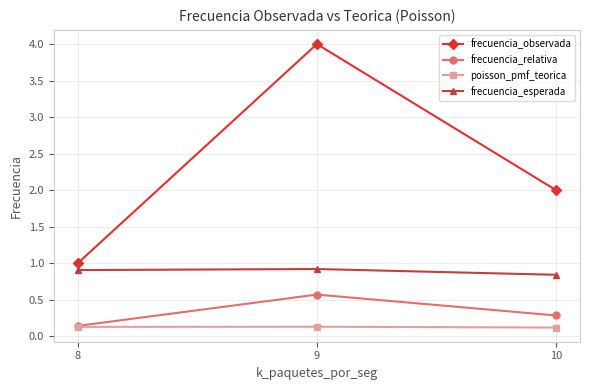

Rank the categories by frecuencia_observada value from highest to lowest.

9, 10, 8